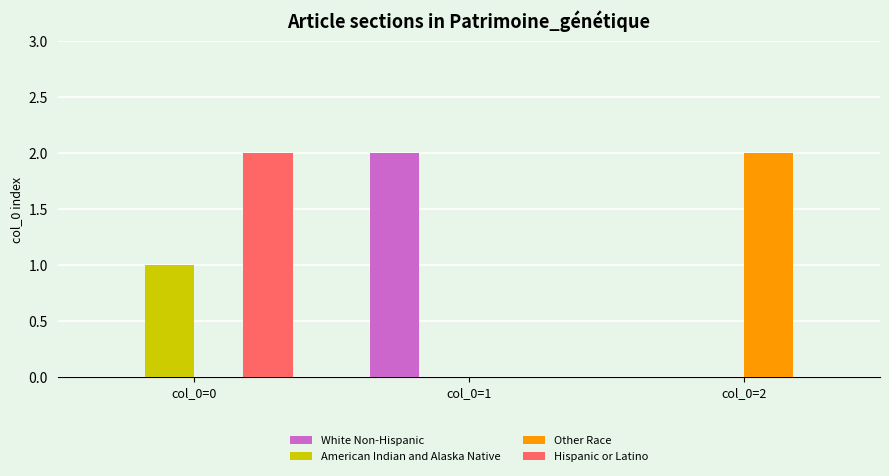

Which category has the highest value in the Other Race series?

col_0=2